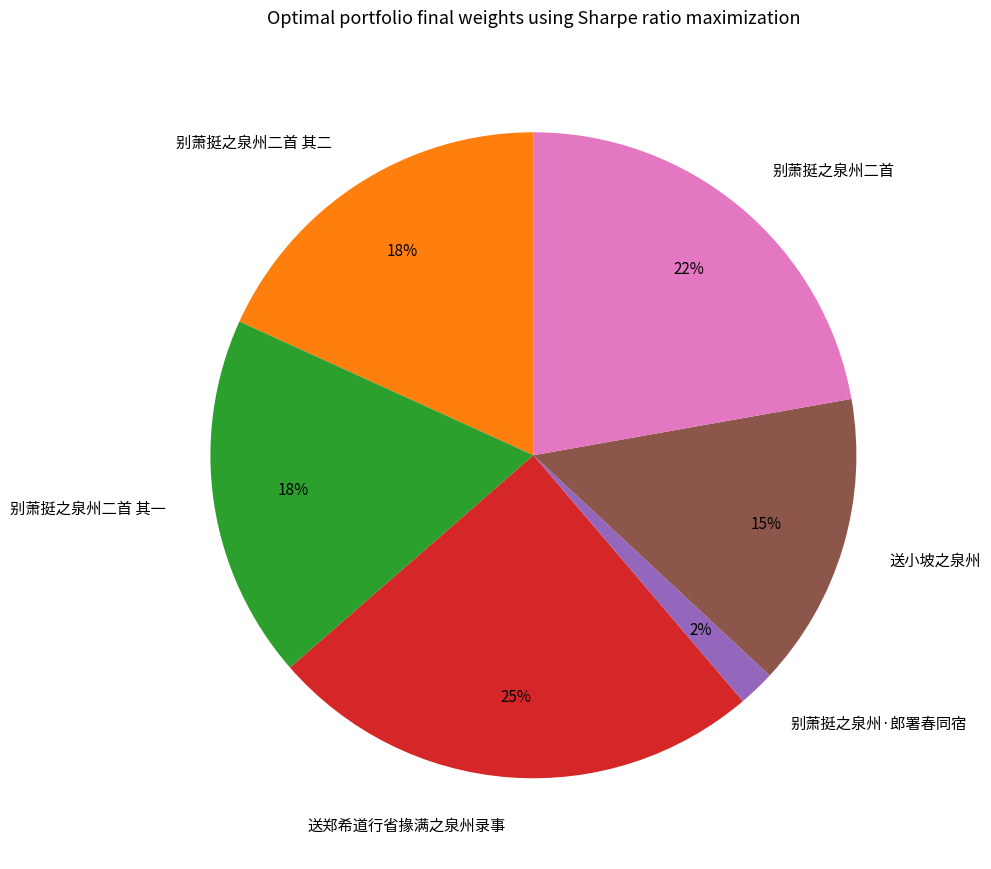

Does 送小坡之泉州 account for over 50% of the chart?

No